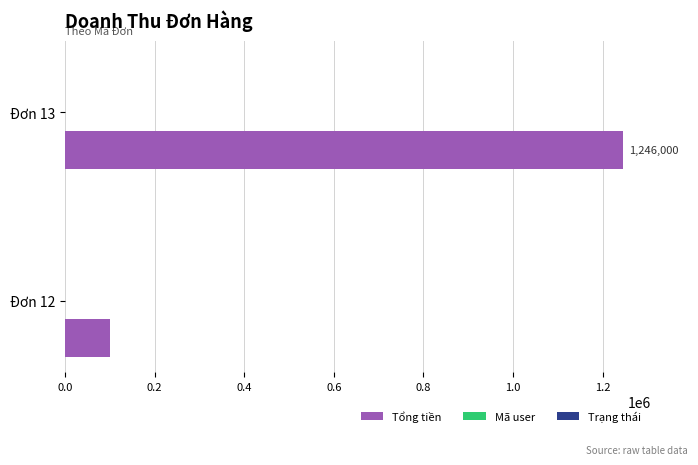

At which category does the chart reach its peak across all series?

Đơn 13